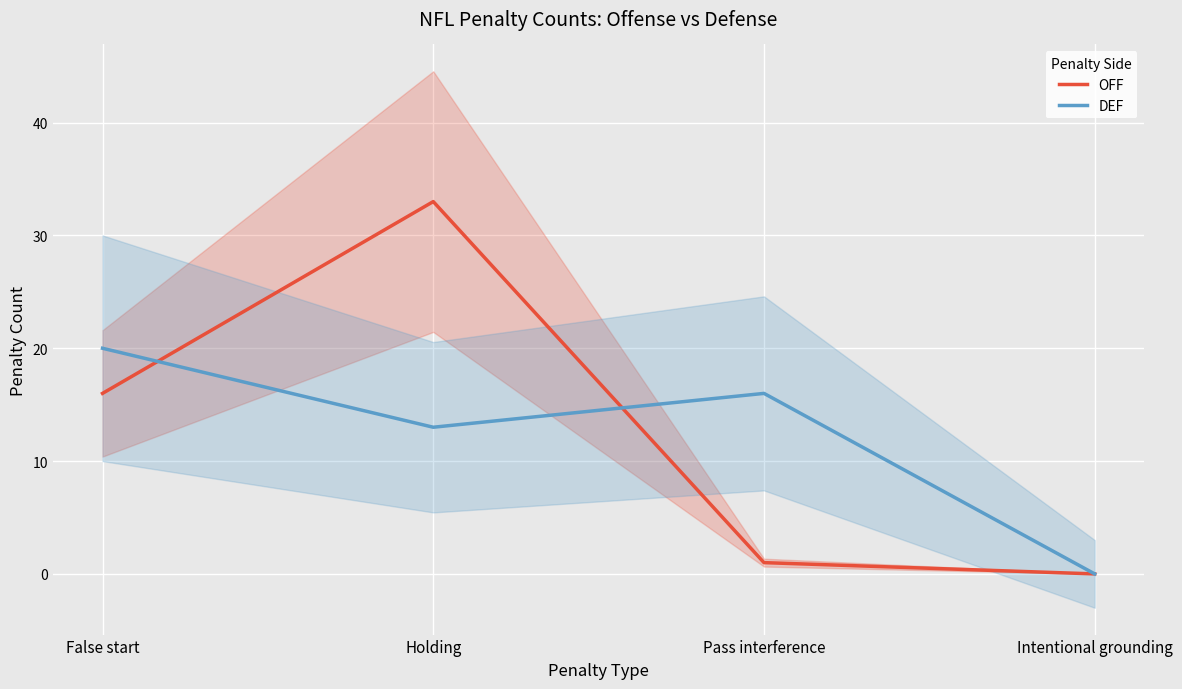

What is the total value across all series at Pass interference?

17